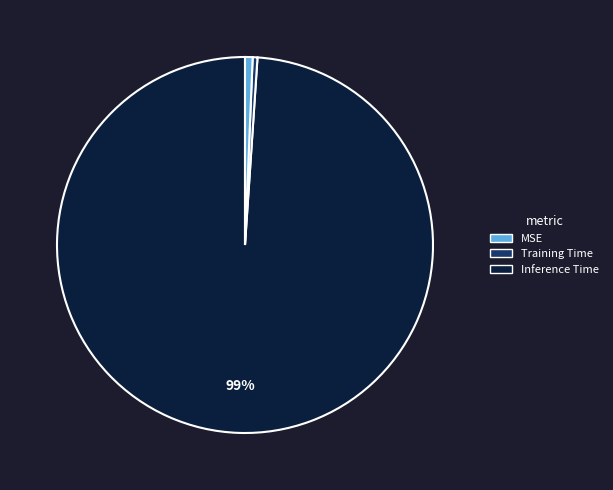

To the nearest percent, what portion does MSE represent?

99%